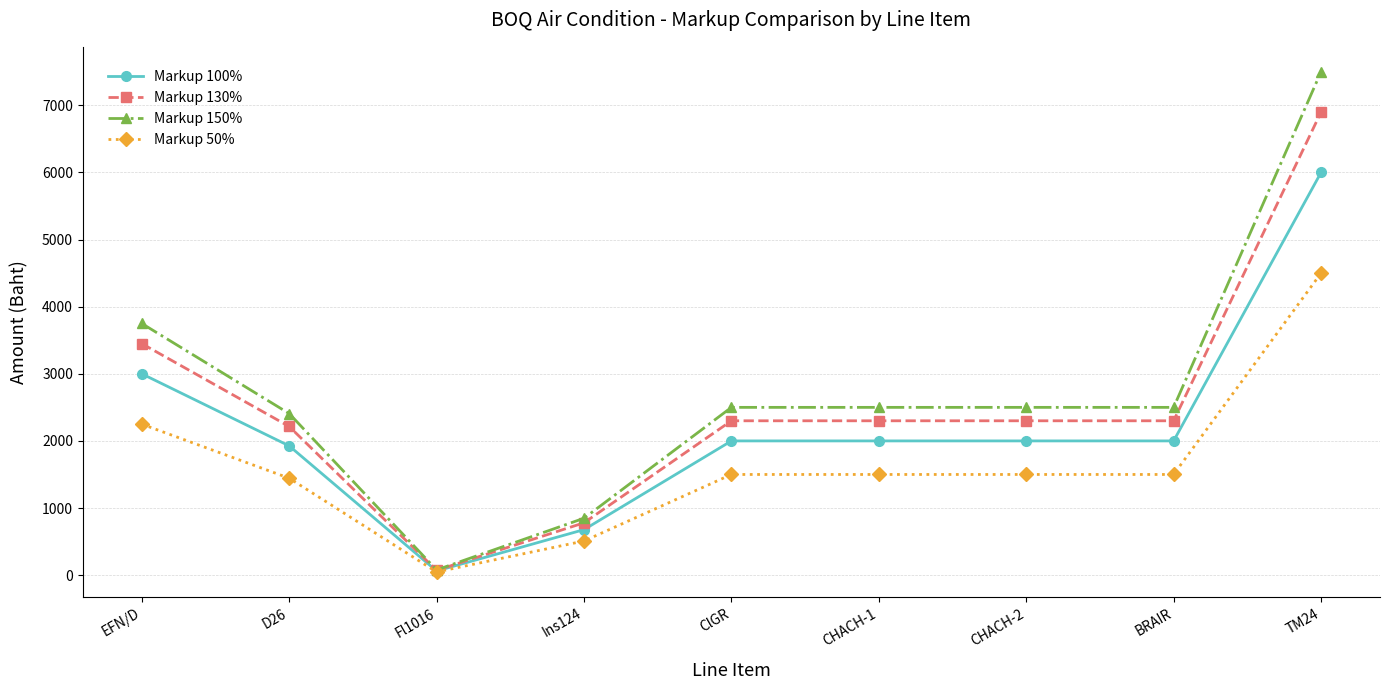

At how many categories does at least one series exceed 6438?

1